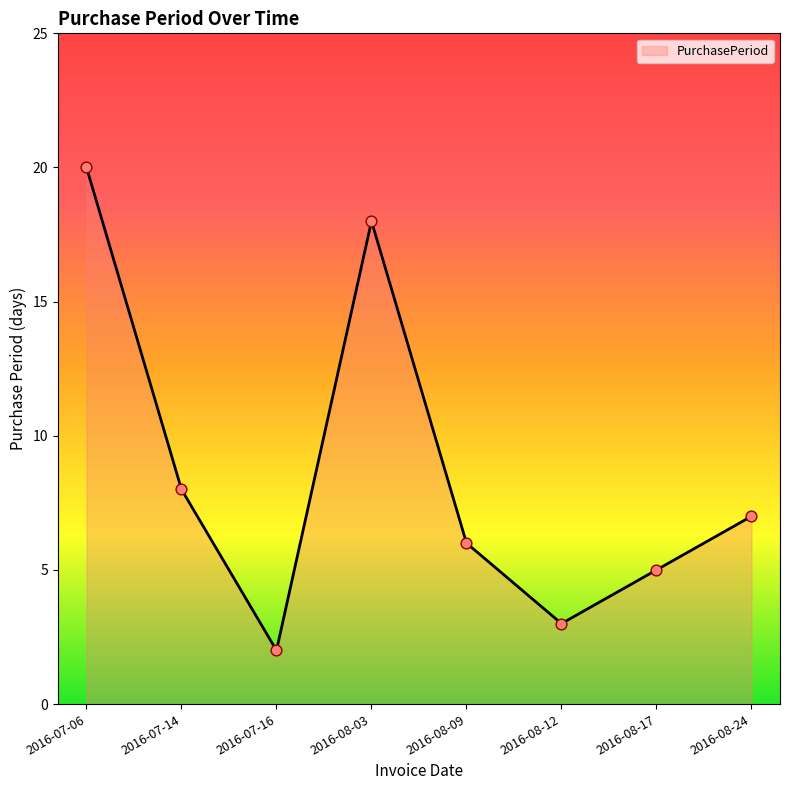

What is the change in value from 2016-07-16 to 2016-08-24?

+5